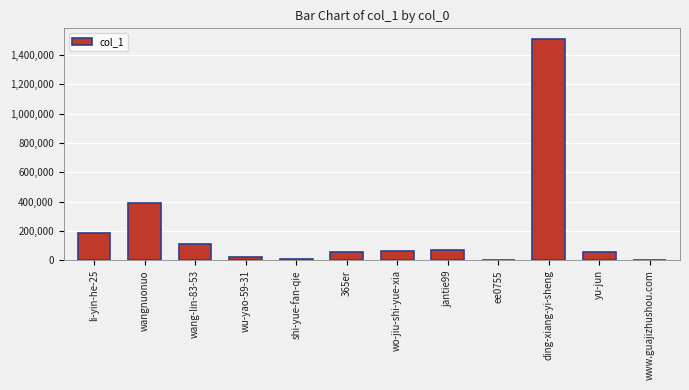

Read the value at ee0755, to the nearest 50.

1200